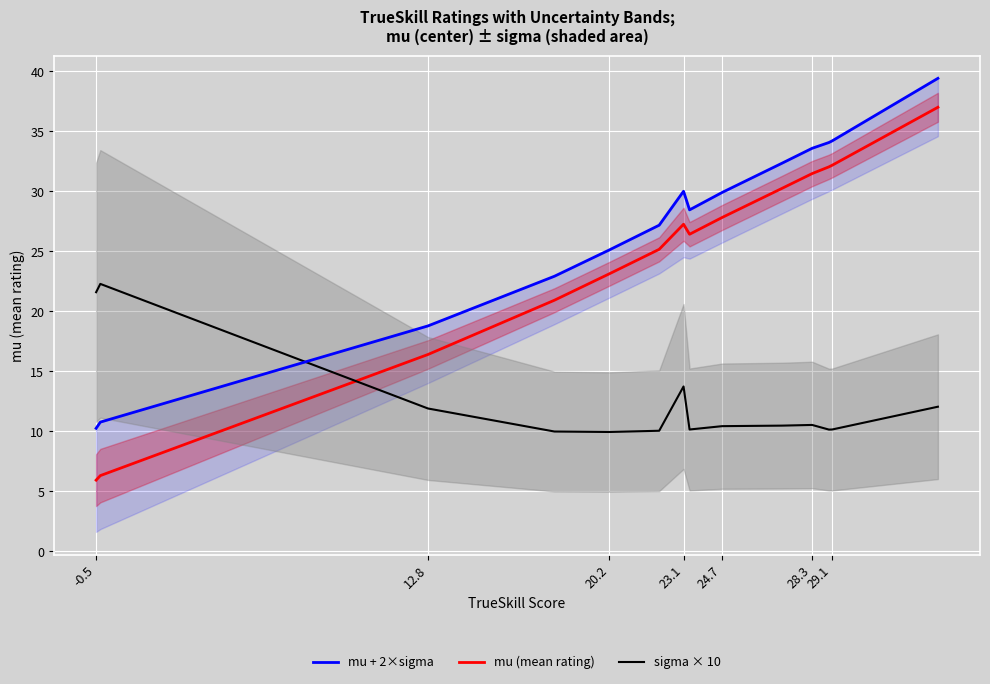

After their last crossing, which series has the higher values: sigma × 10 or mu (mean rating)?

mu (mean rating)